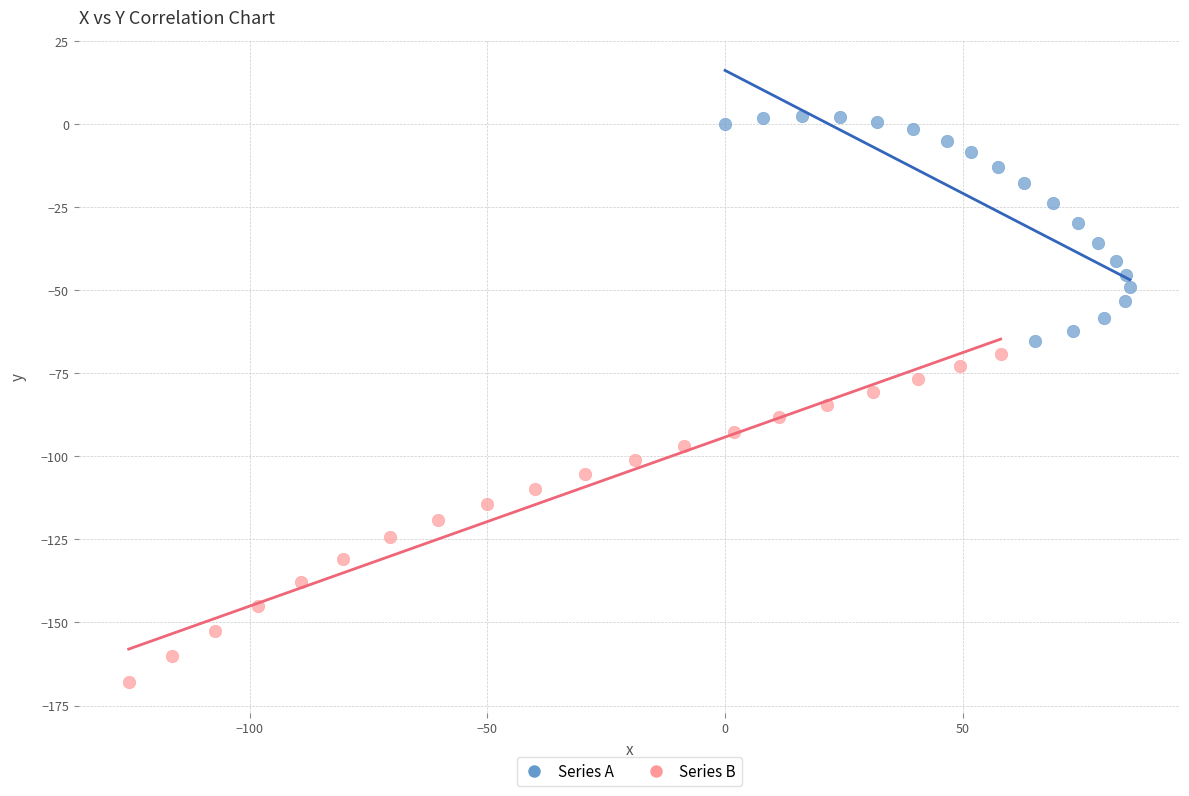

Which series contains the highest Y value?

Series A